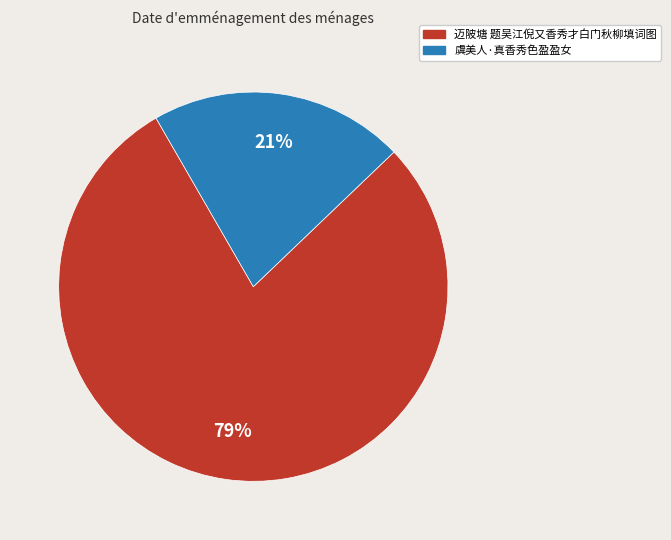

Is the sum of 迈陂塘 题吴江倪又香秀才白门秋柳填词图 and 虞美人·真香秀色盈盈女 greater than half?

Yes